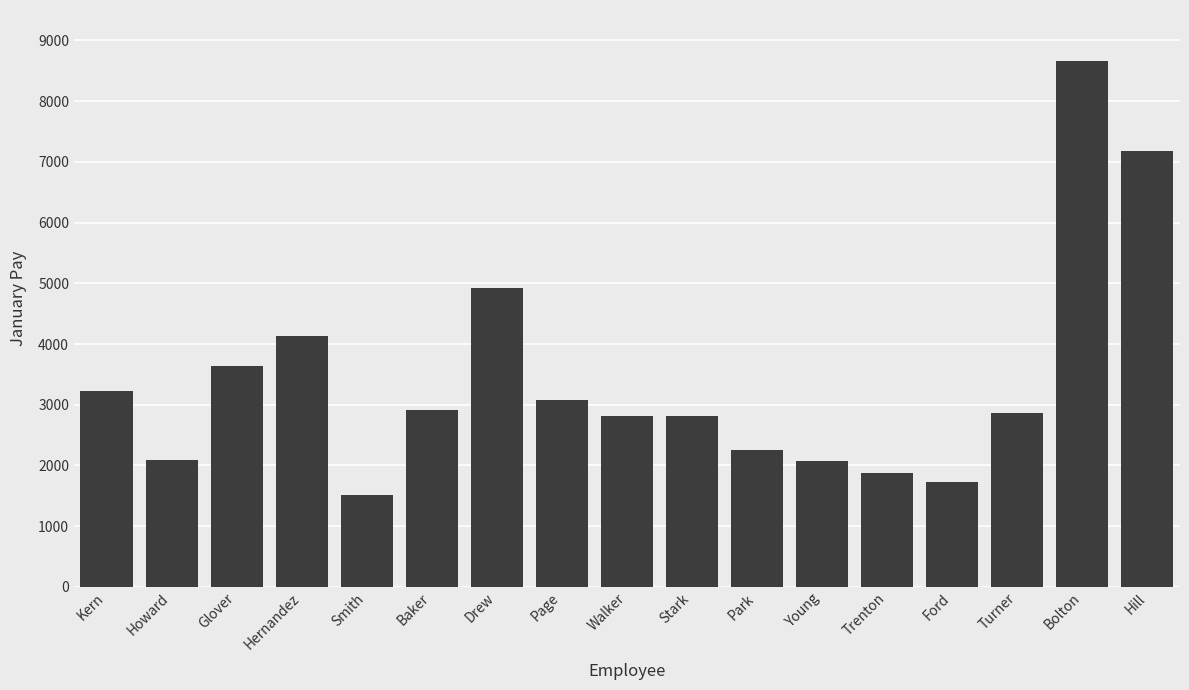

The chart shows a value of 4923.0 at Drew. True or false?

True